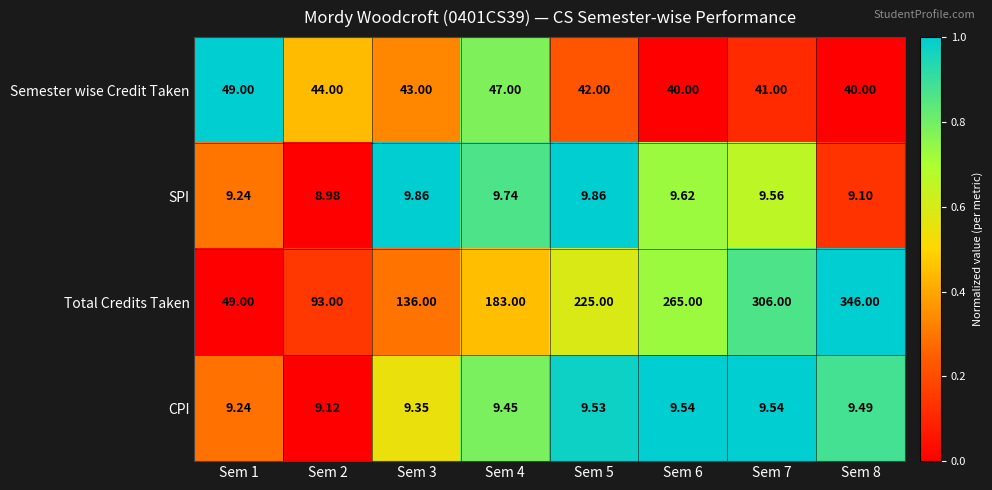

Which category has the highest value across all series?

Sem 8